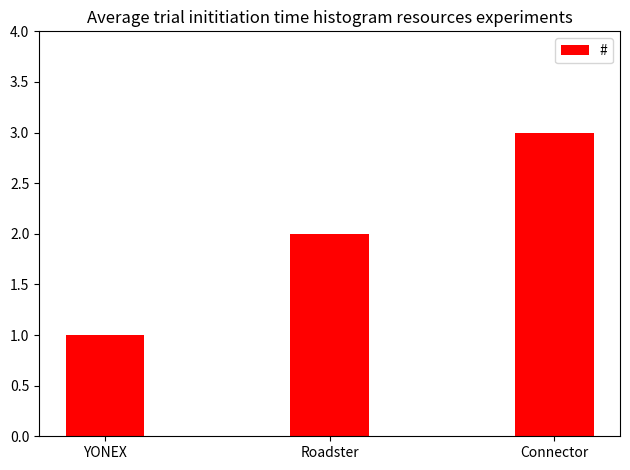

Are the bars horizontal?

No